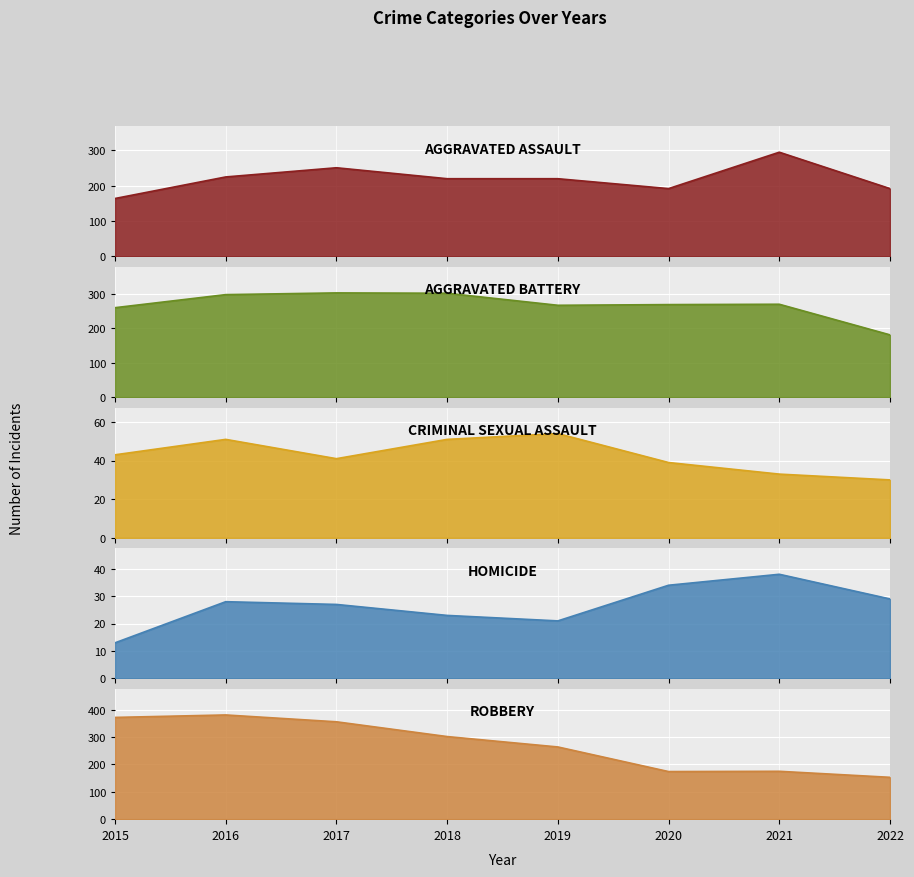

Which series changed the most between 2016 and 2022?

Robbery